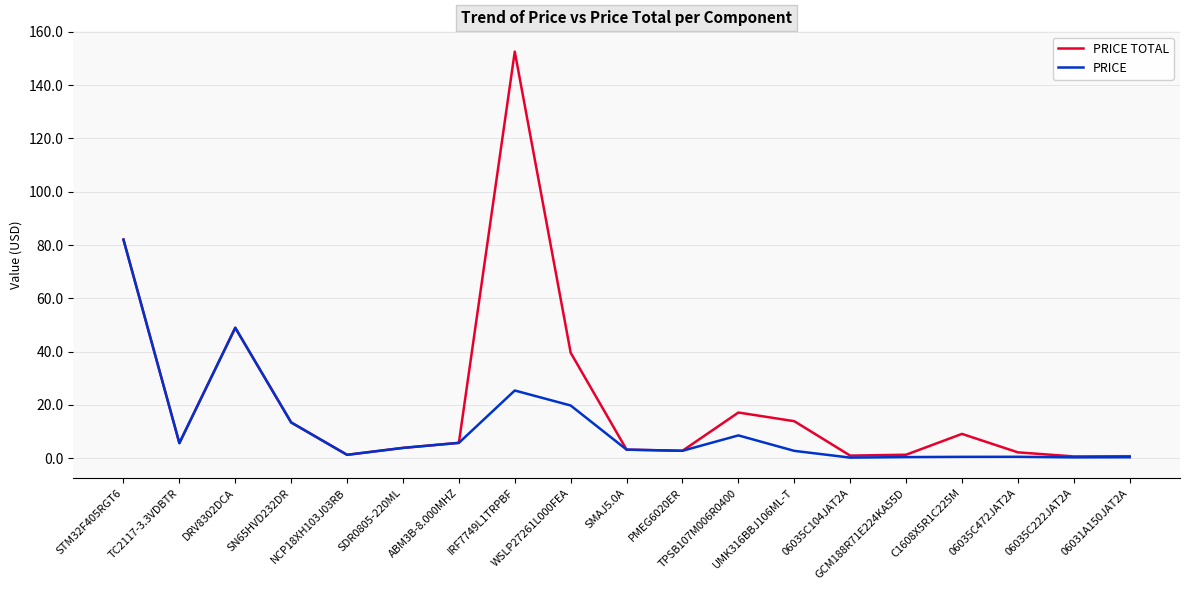

What is the total value across all series at IRF7749L1TRPBF?

178.0